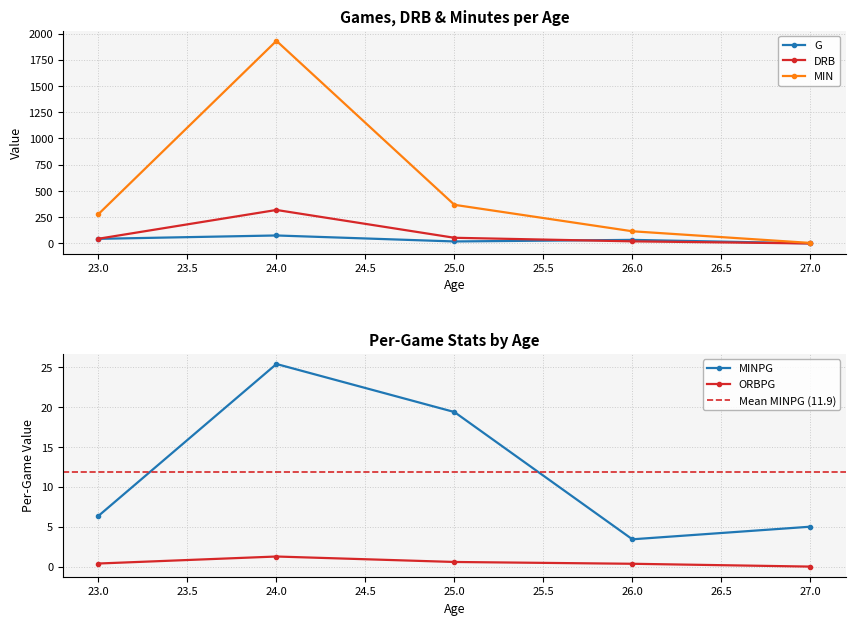

True or false: ORB and DRB cross at least once.

False